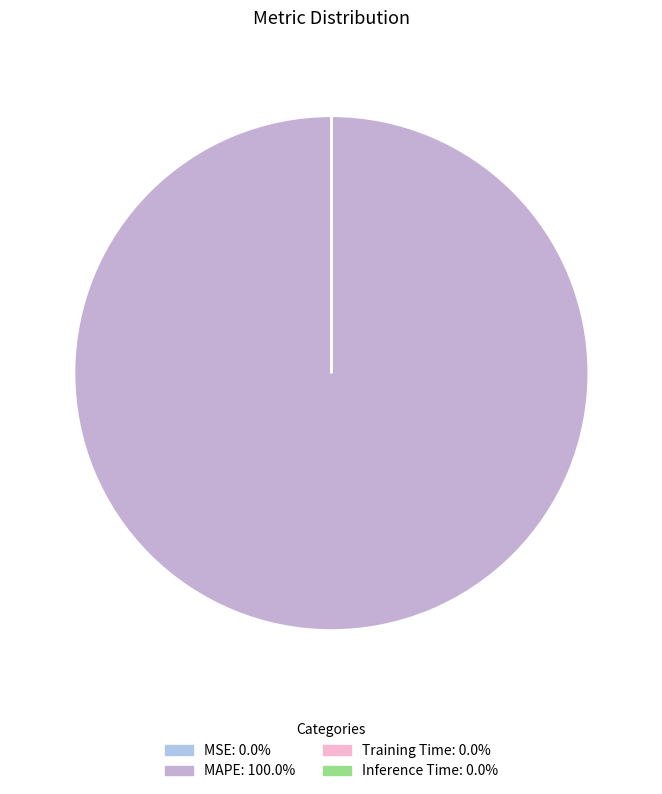

How many segments does this pie chart have?

4